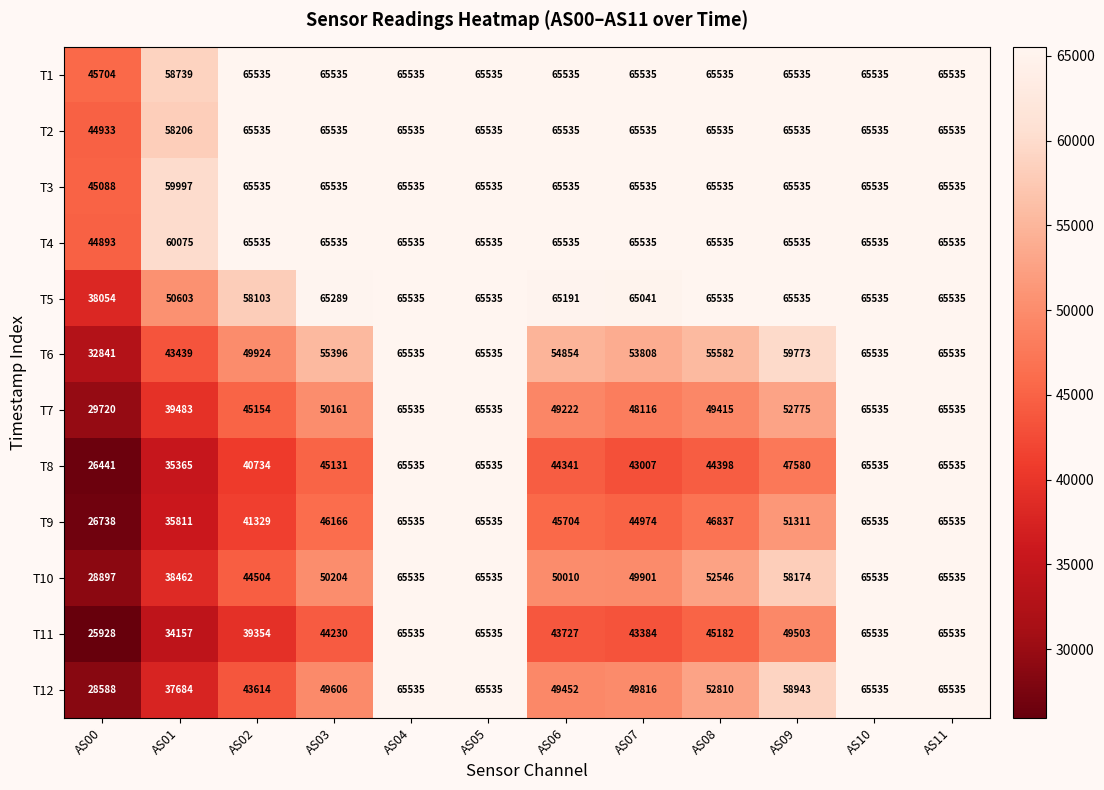

At which label does T11 reach its minimum?

AS00